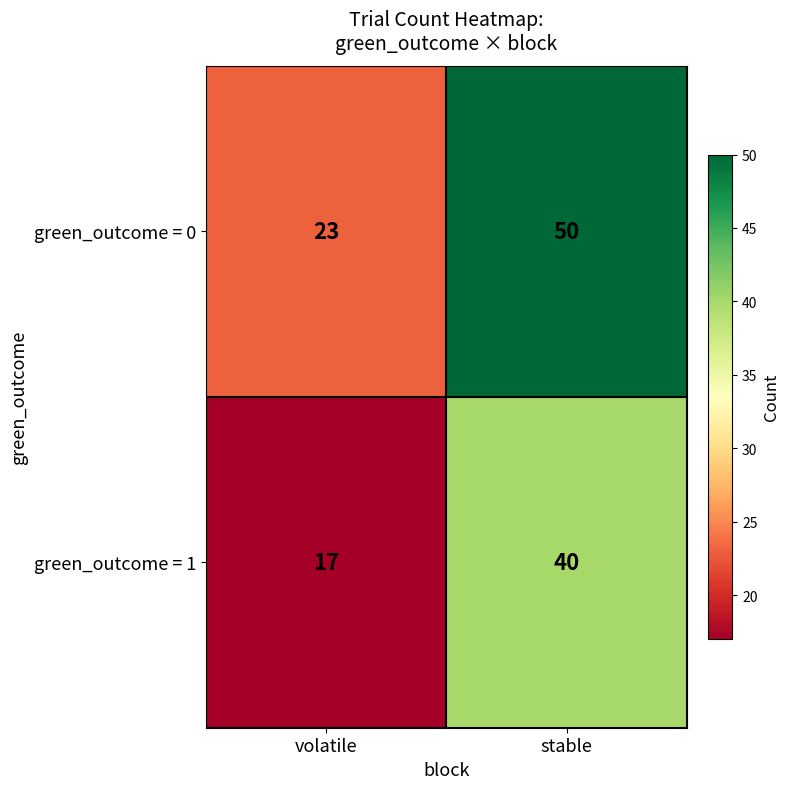

Which series has the widest spread of values?

green_outcome = 0